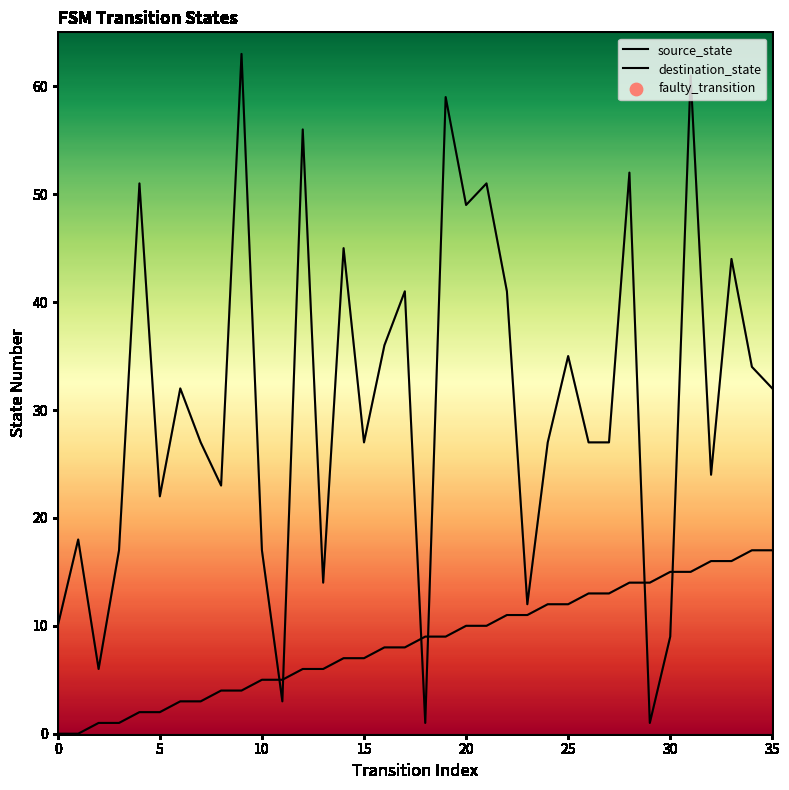

Is the value of source_state at 27 greater than the value of destination_state at 10?

Yes